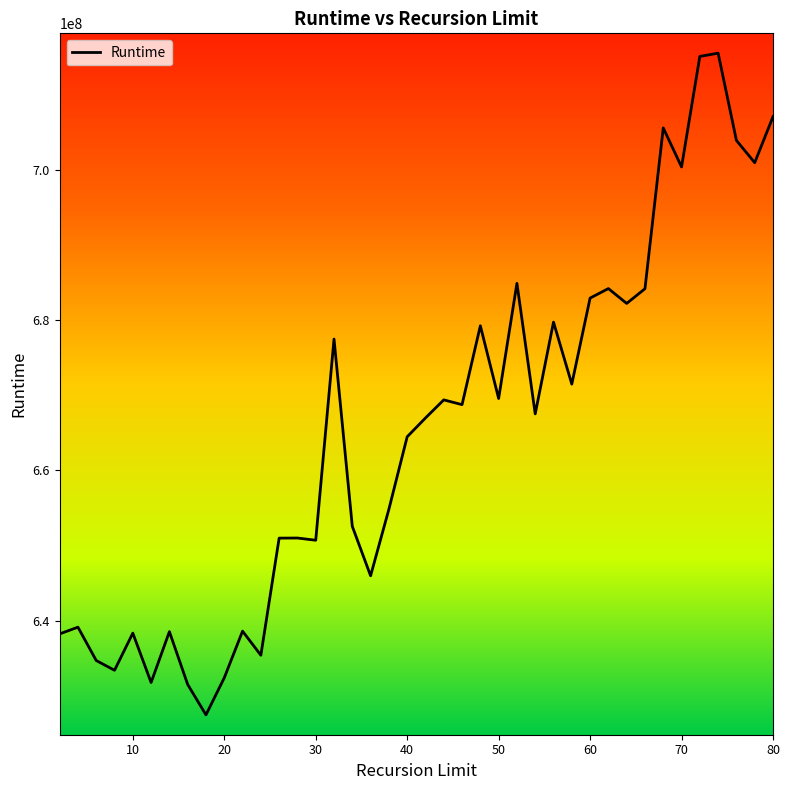

What is the maximum value shown in the chart?

715474343